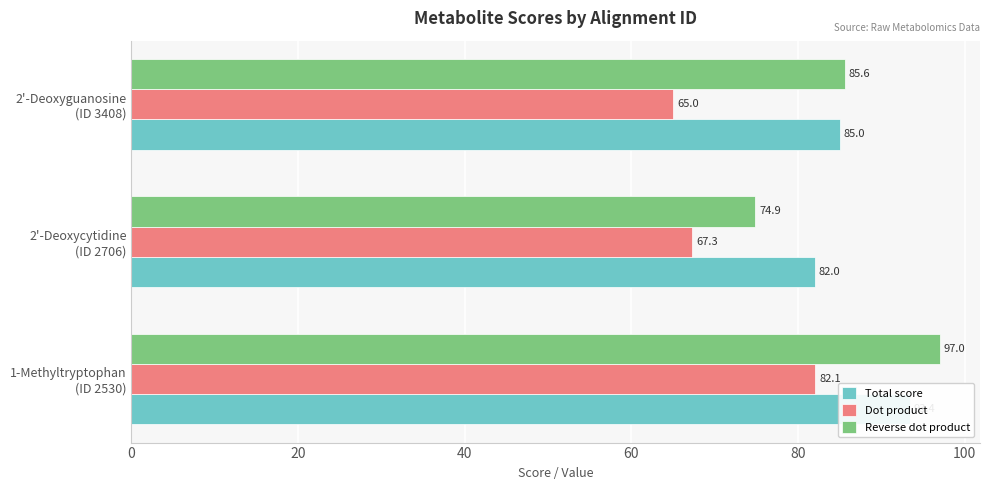

True or false: Total score has a value of 93.4 at 1-Methyltryptophan (ID 2530).

True